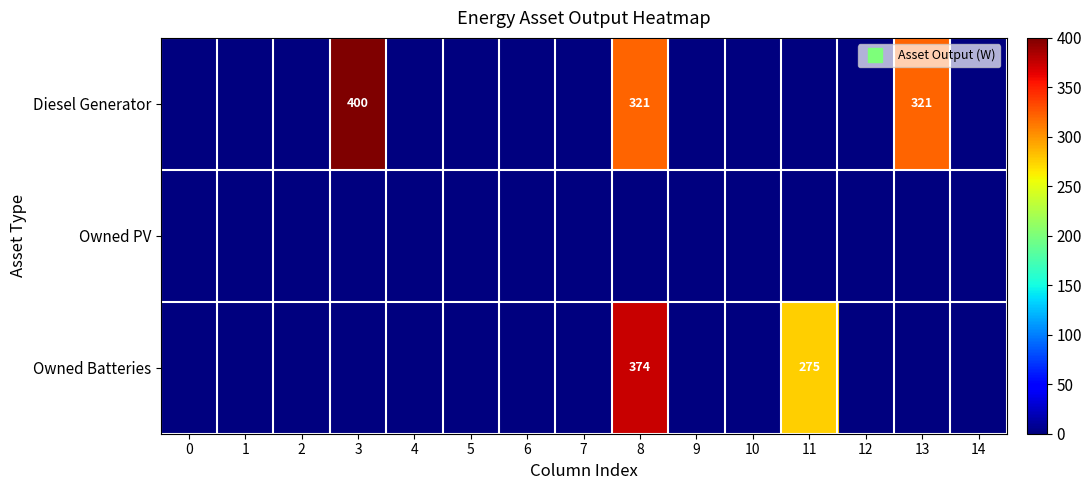

Is it true that Diesel Generator equals 148 at 0?

False